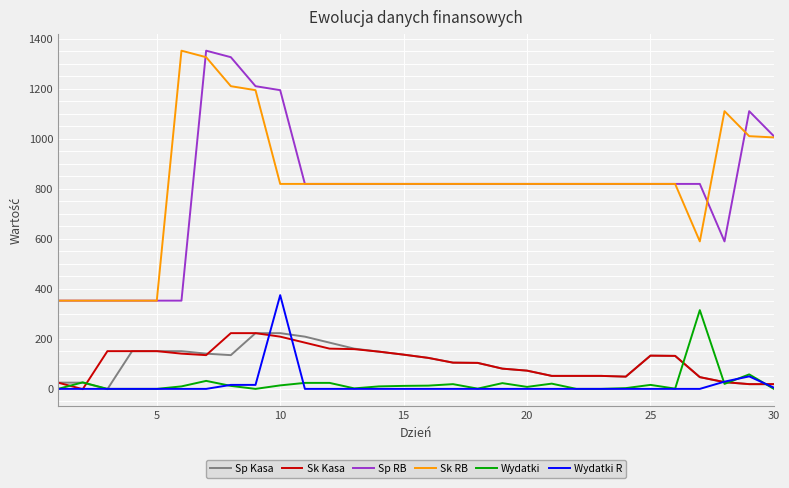

What is the maximum value for Wydatki R?

375